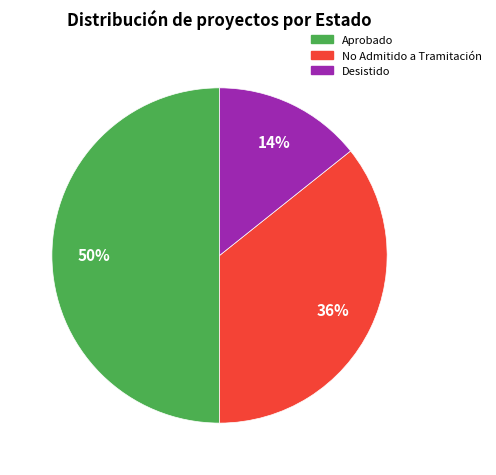

To the nearest percent, what is the difference between the largest and smallest slice percentages?

36%